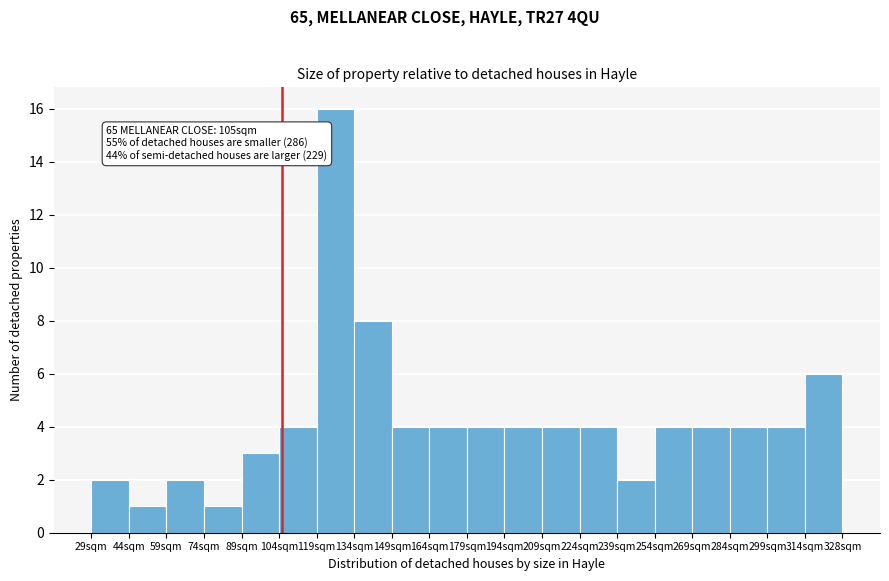

Over which range of the x-axis is the bar tallest?

119 to 134